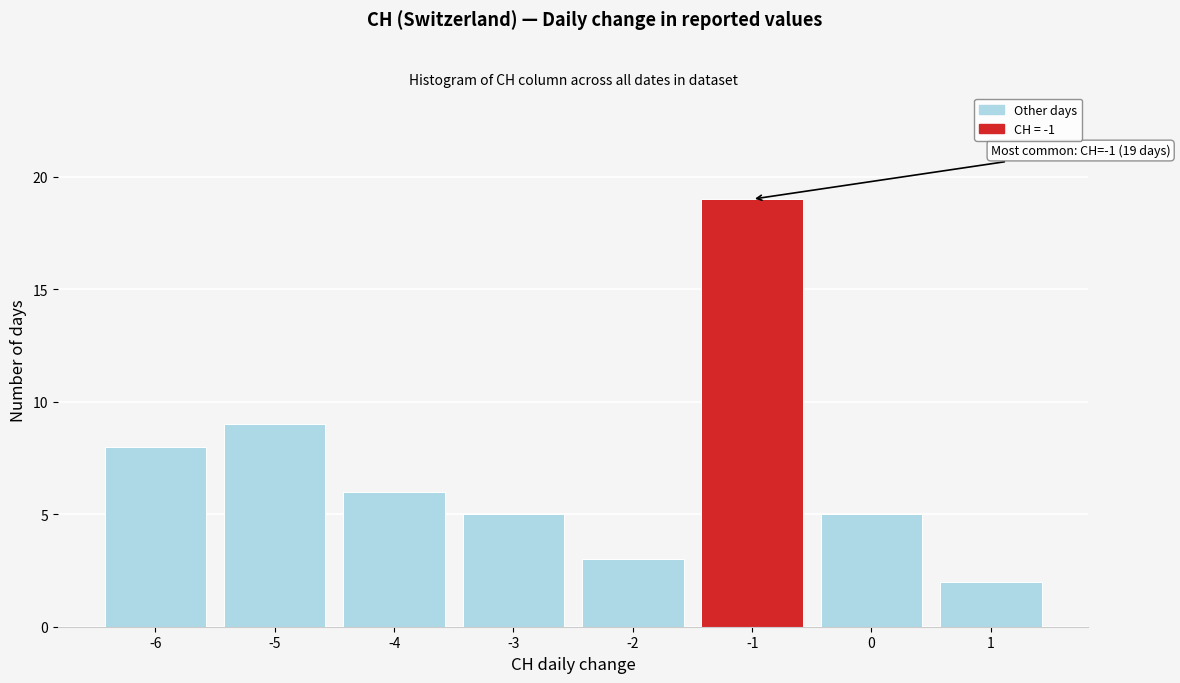

Reading right to left, transcribe all the data shown in this chart.

2	5	19	3	5	6	9	8